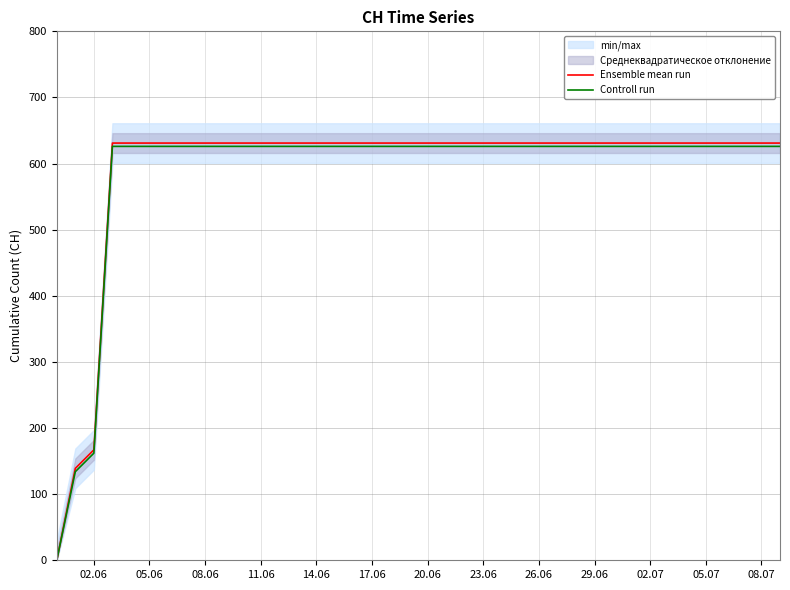

True or false: Ensemble mean run and Controll run cross at least once.

False